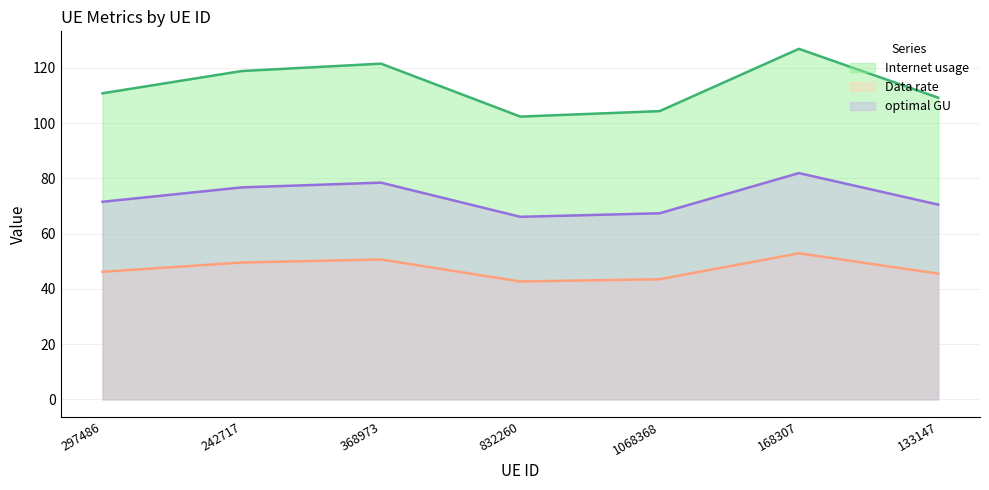

Reading right to left, extract all data points from this chart.

Internet usage: 133147=109.2	168307=126.9	1068368=104.3	832260=102.4	368973=121.5	242717=118.9	297486=110.8
Data rate: 133147=45.5	168307=52.9	1068368=43.5	832260=42.7	368973=50.6	242717=49.5	297486=46.2
optimal GU: 133147=70.5	168307=81.9	1068368=67.4	832260=66.1	368973=78.5	242717=76.7	297486=71.5